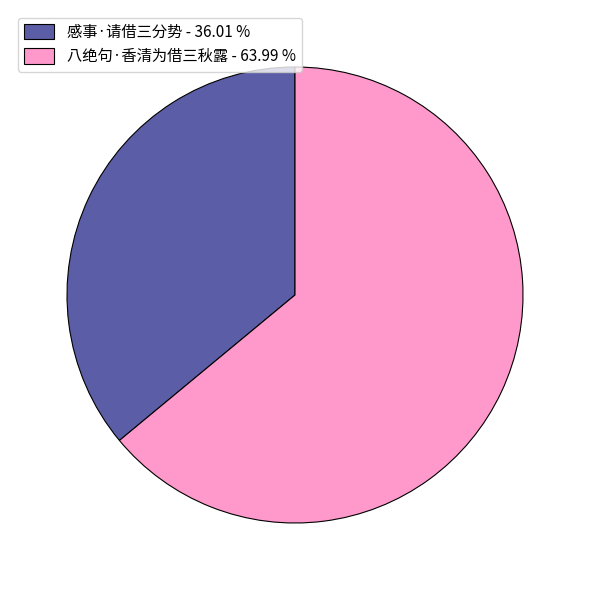

What is the ratio of the value at 感事·请借三分势 to the value at 八绝句·香清为借三秋露?

0.6